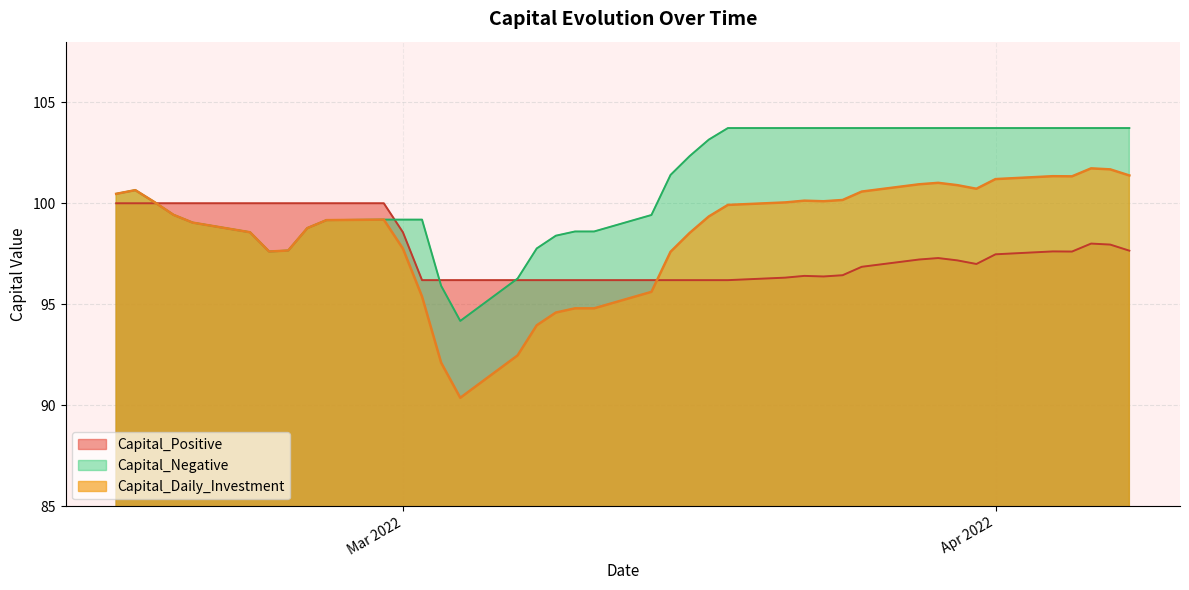

Rank the series by their maximum value, from lowest to highest.

Capital_Positive, Capital_Daily_Investment, Capital_Negative